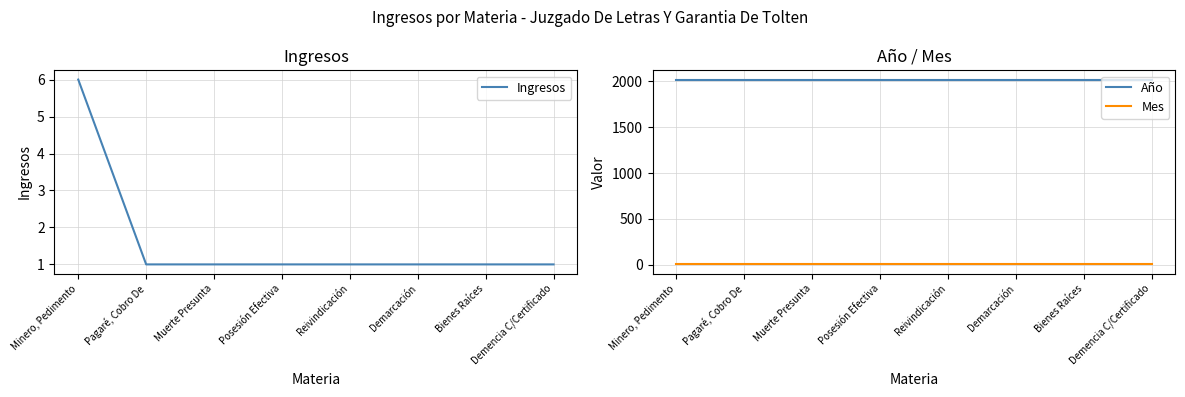

Reading right to left, what are all the values shown in this chart?

Ingresos: 1	1	1	1	1	1	1	6
Año: 2019	2019	2019	2019	2019	2019	2019	2019
Mes: 4	4	4	4	4	4	4	4